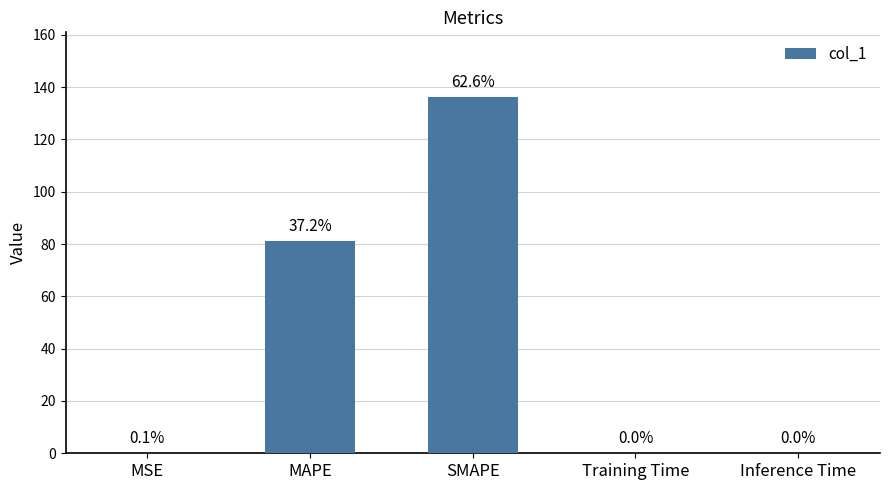

Between MSE and Training Time, which is larger?

MSE